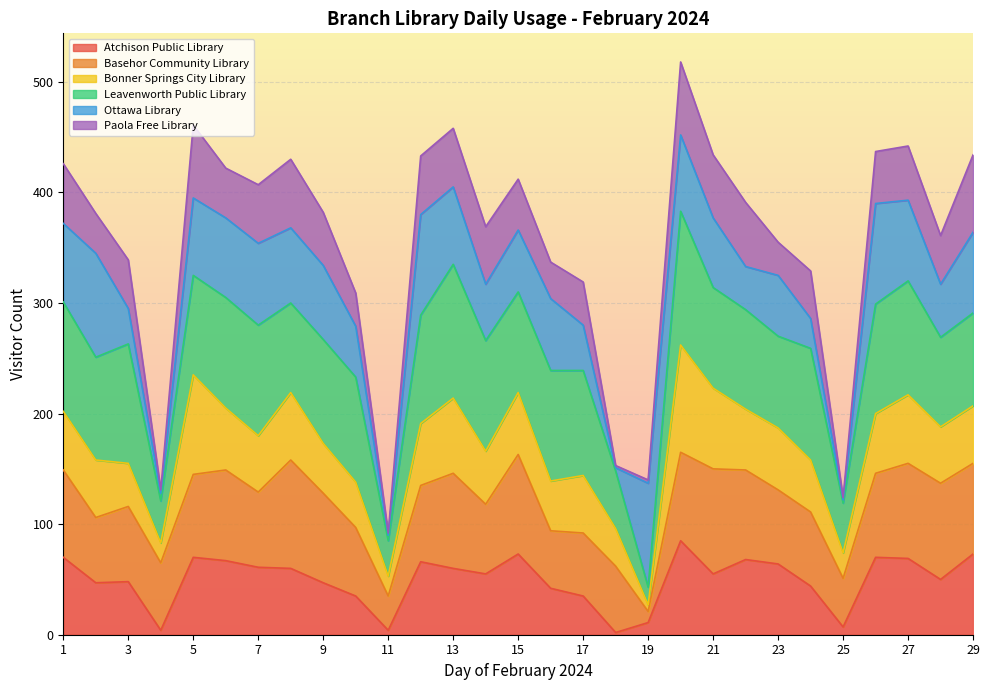

Between Day 14 and Day 21, which is larger?

Day 14